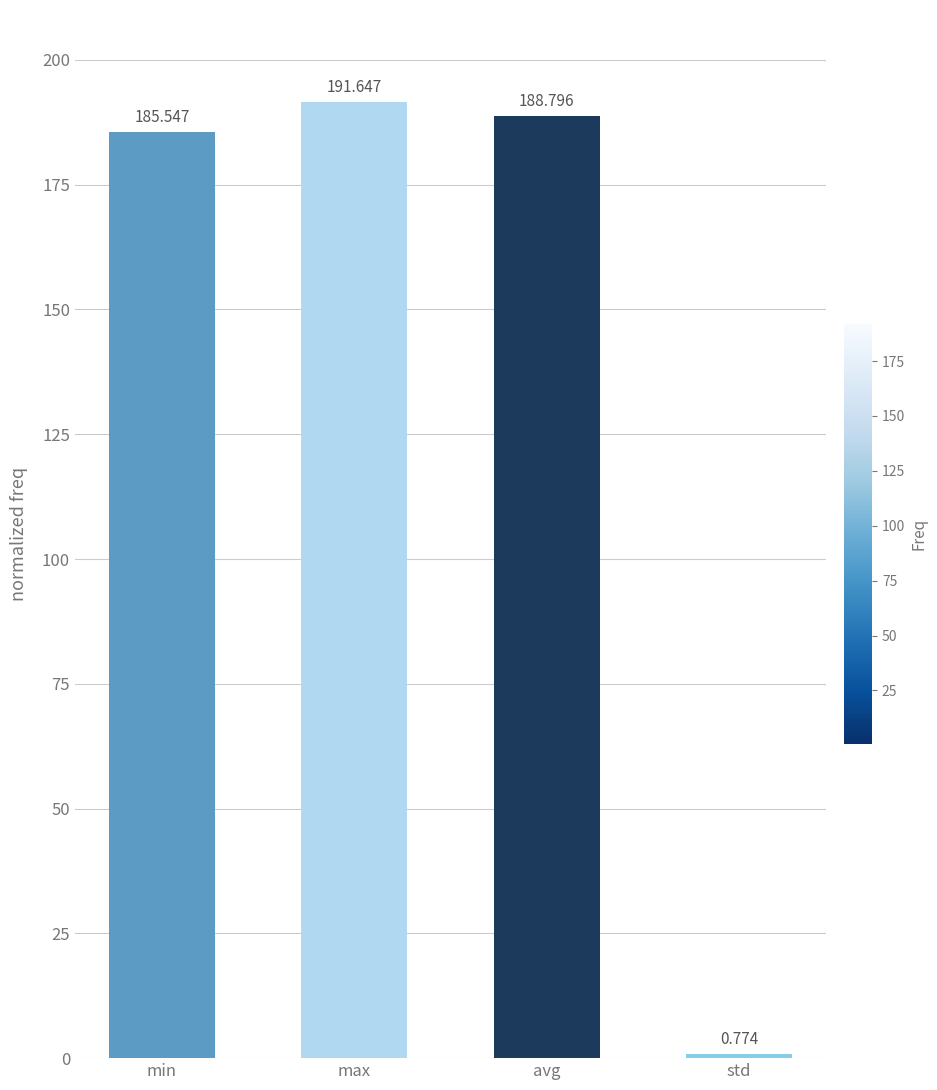

What is the label of the 3rd bar from the left?

avg